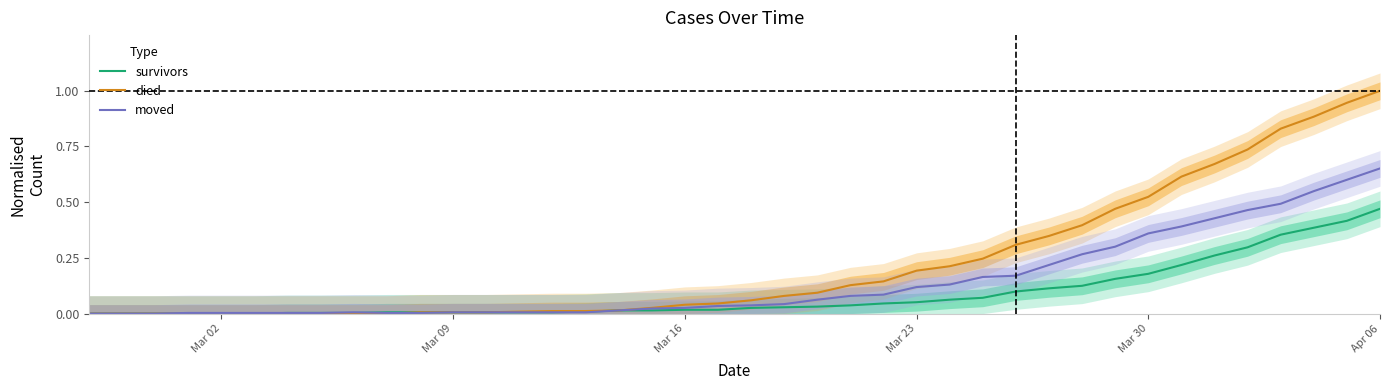

Is the value of survivors at 17 greater than the value of died at 25?

No